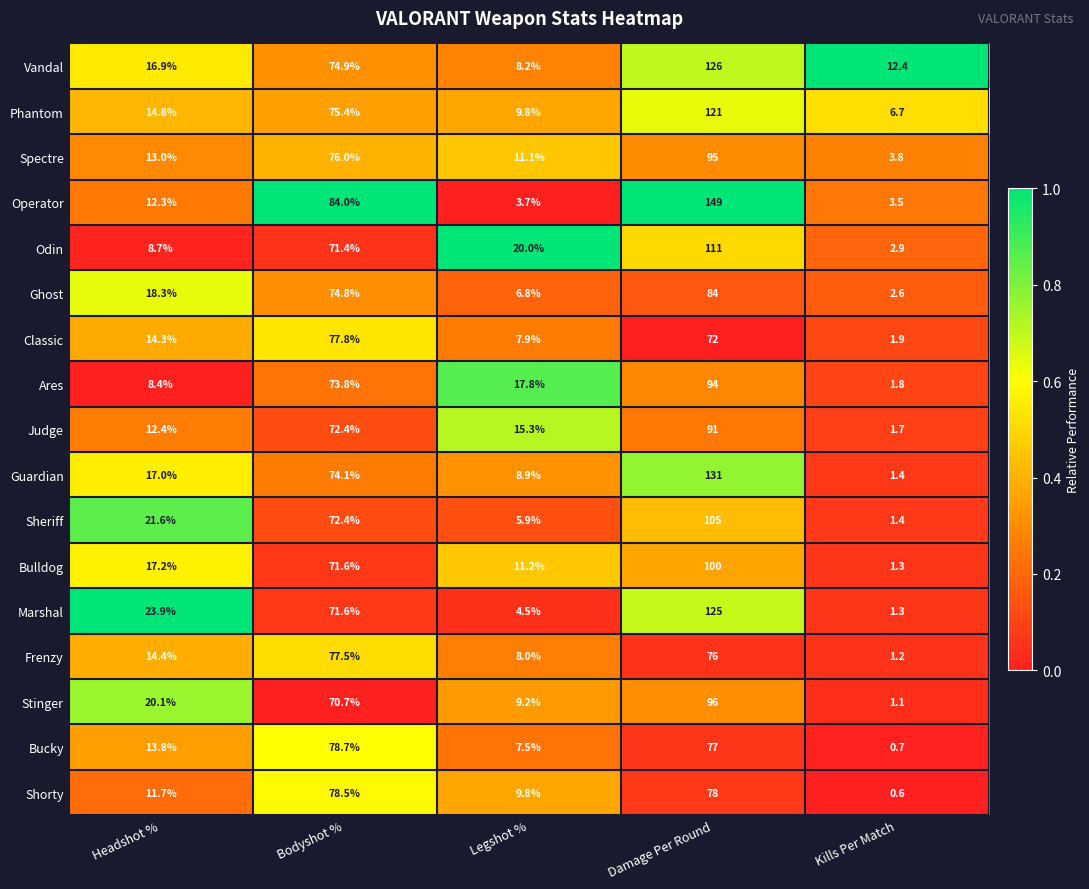

Which category has the highest value across all series?

Damage Per Round